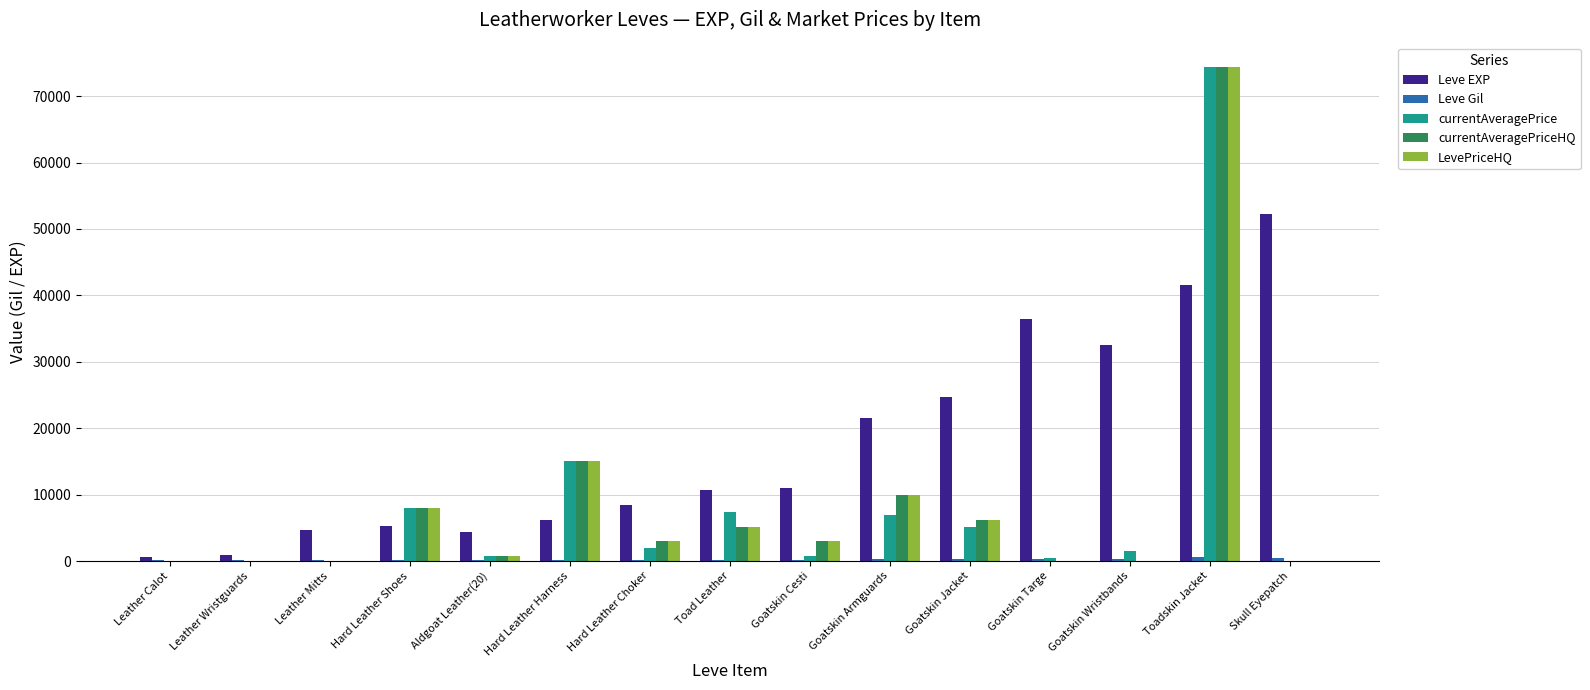

What is the total value across all series at Hard Leather Choker?

16656